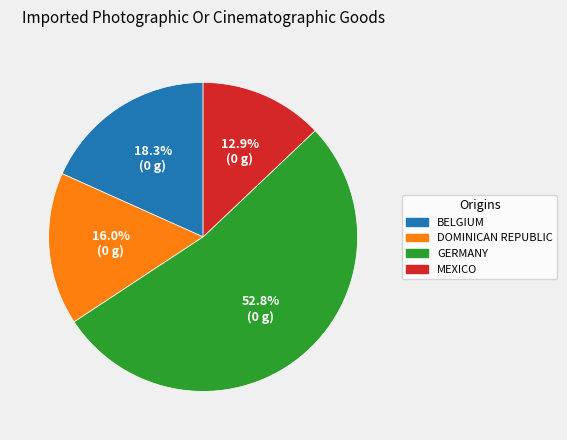

How many slices are in this pie chart?

4